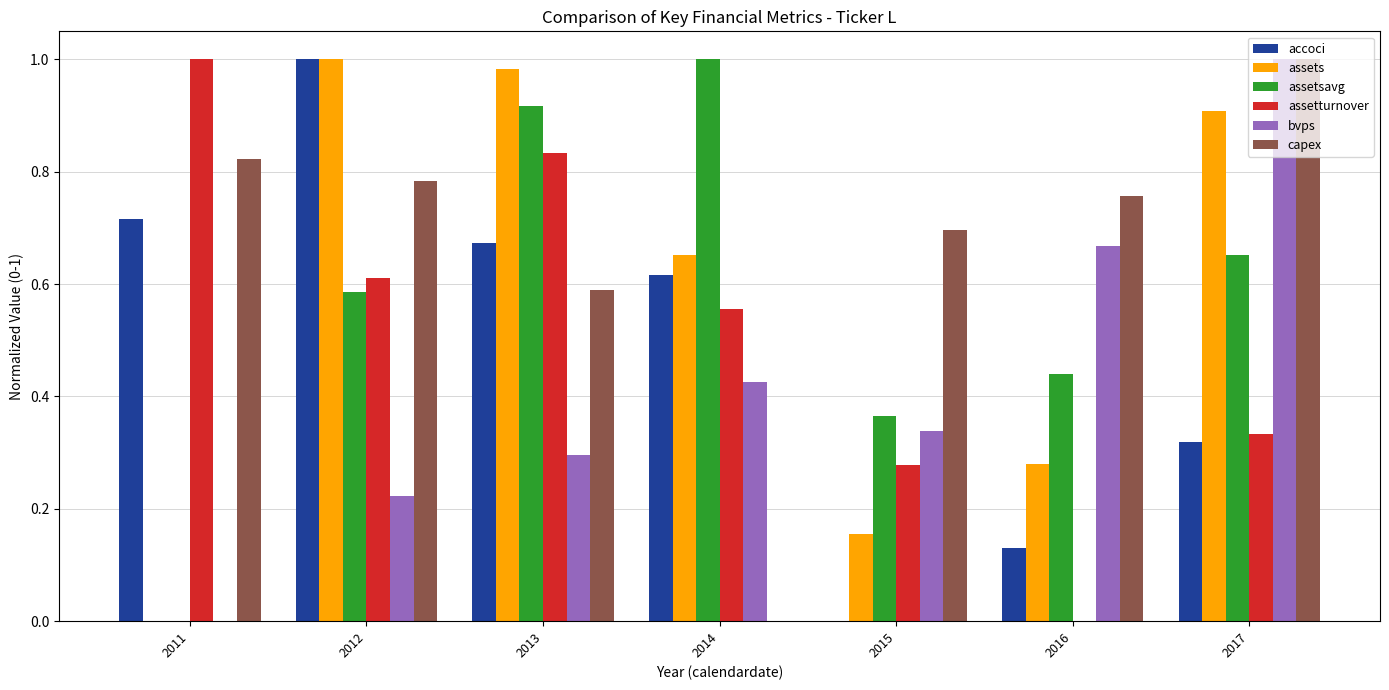

What is the total value across all series at 2013?

4.3